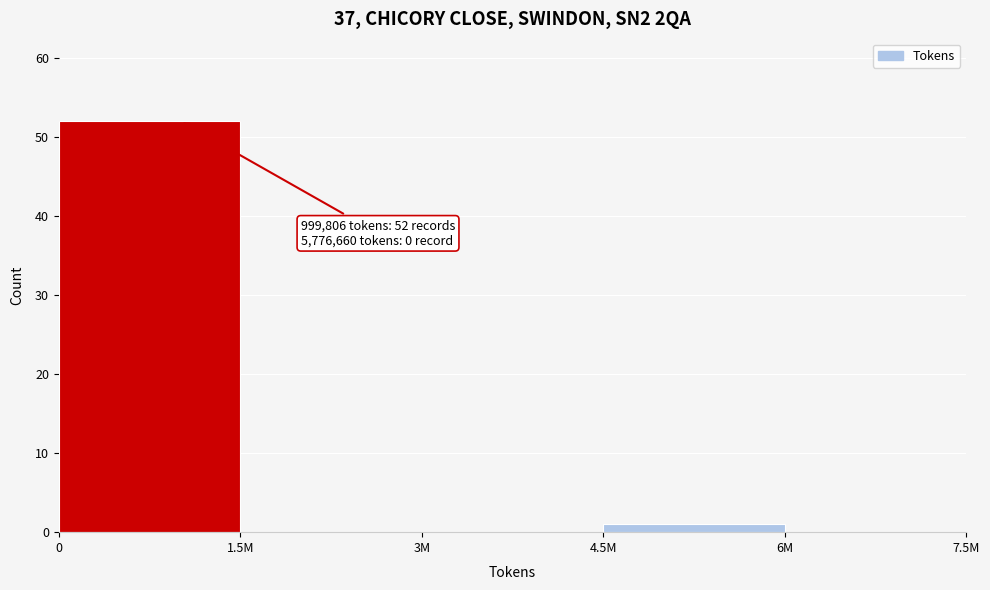

Reading left to right, extract all data points from this chart.

0=52	1.5M=0	3M=0	4.5M=1	6M=0